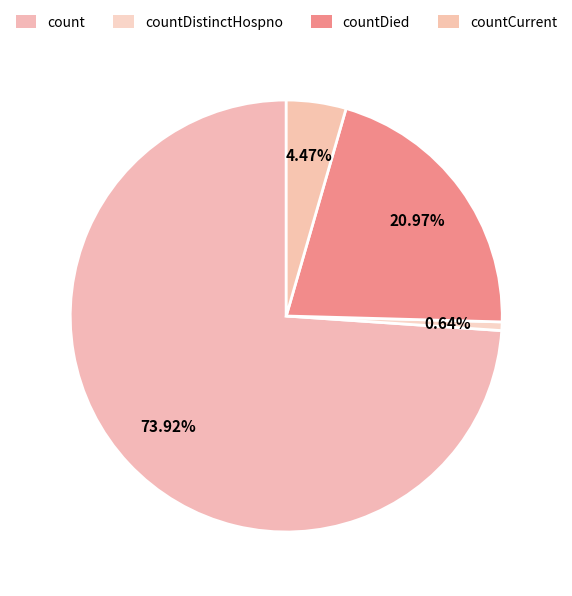

To the nearest percent, what percentage of the pie is countDistinctHospno?

1%